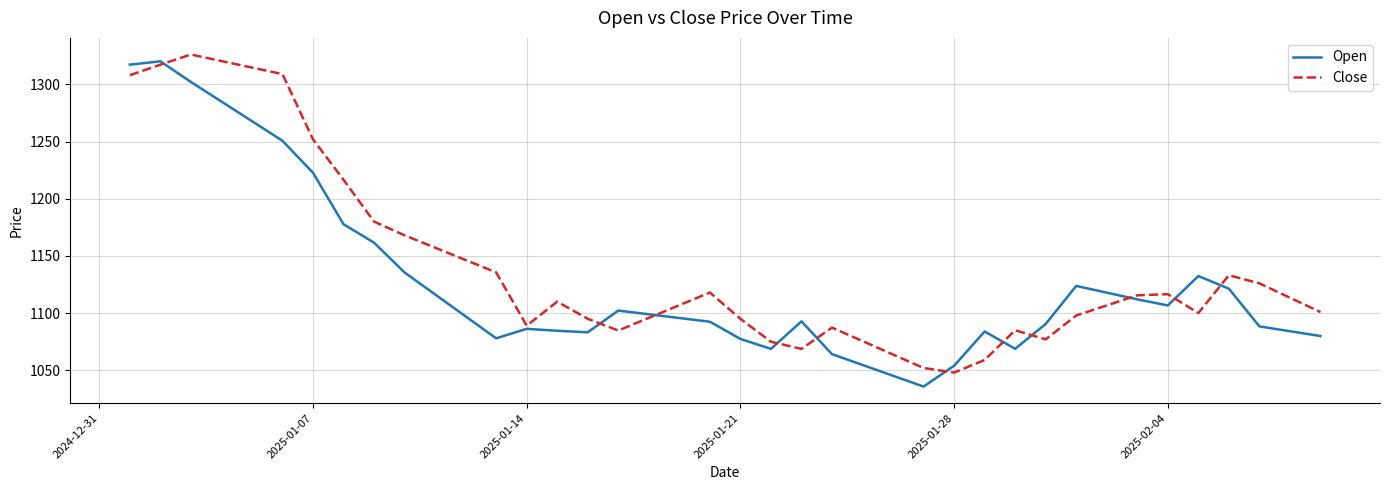

Which series has the largest total across all categories?

Close